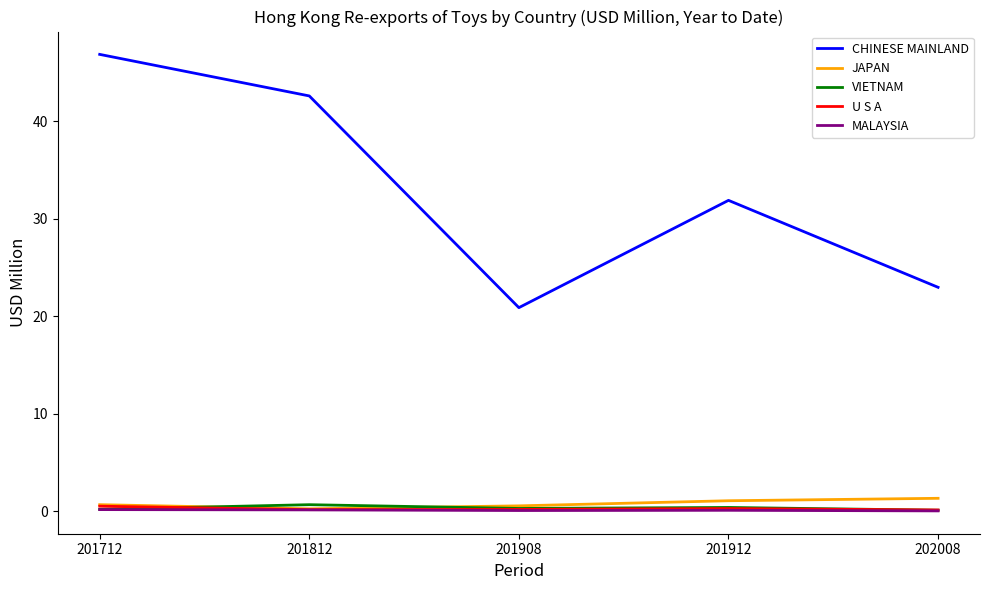

What is the maximum value shown in the chart?

46.9